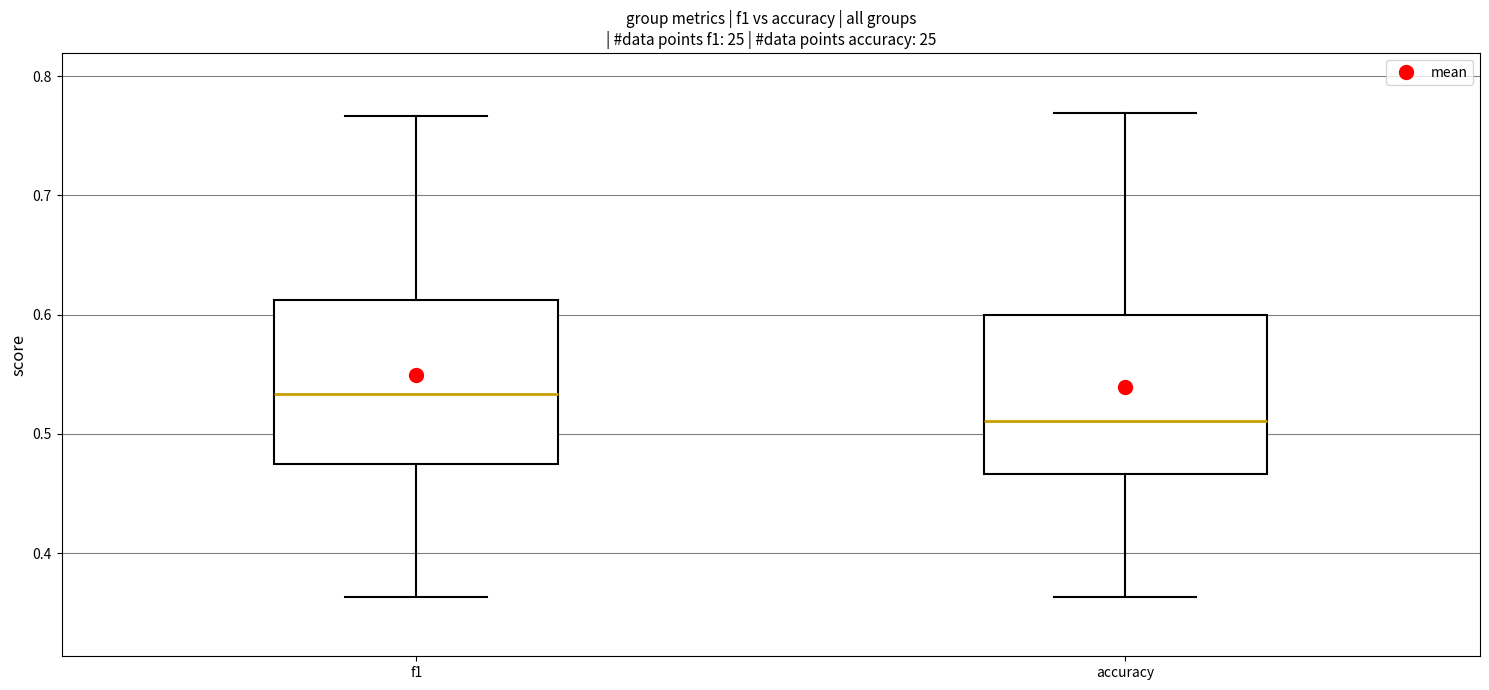

Which box has the lowest median line?

accuracy